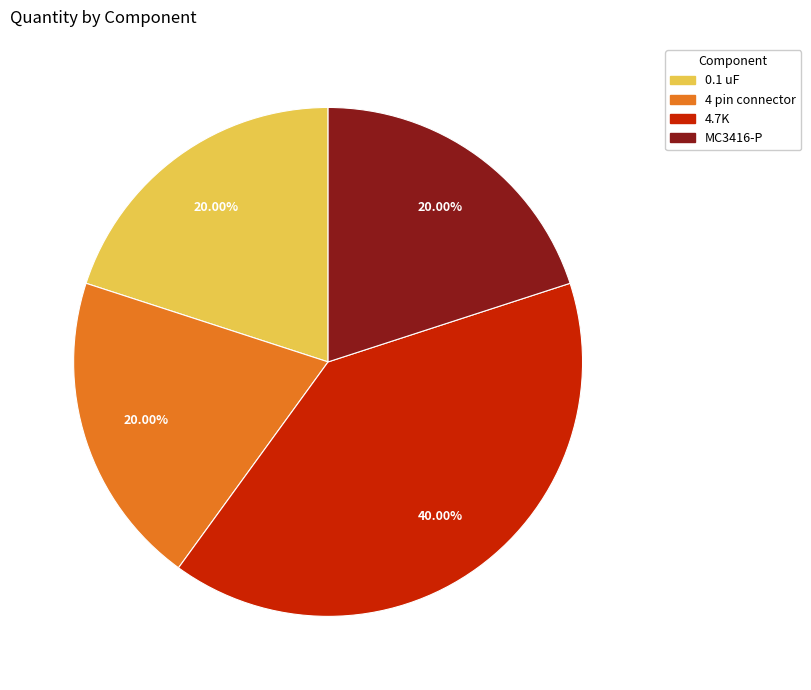

Does 4.7K represent more than half of the total?

No